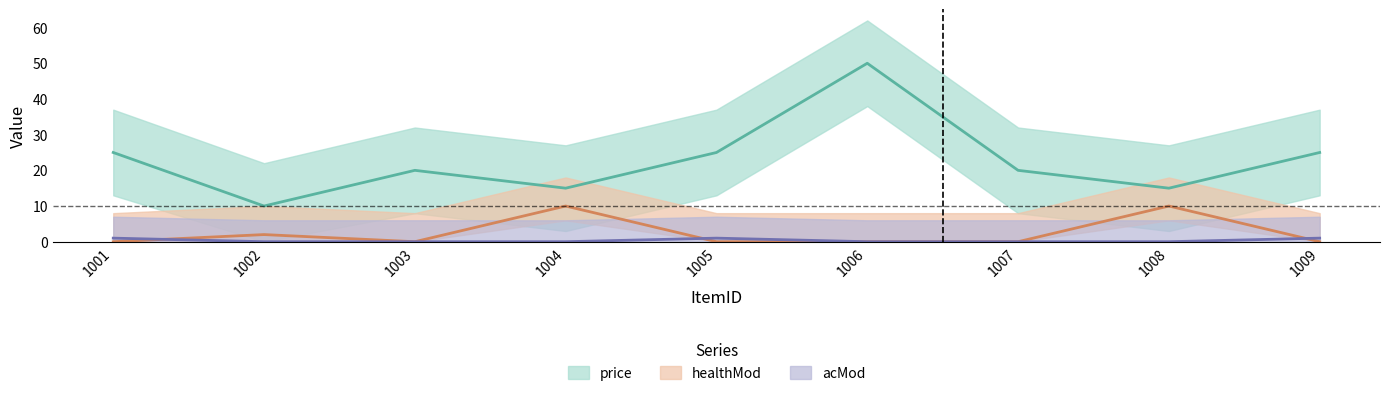

Between 1009 and 1007, which is larger?

1009